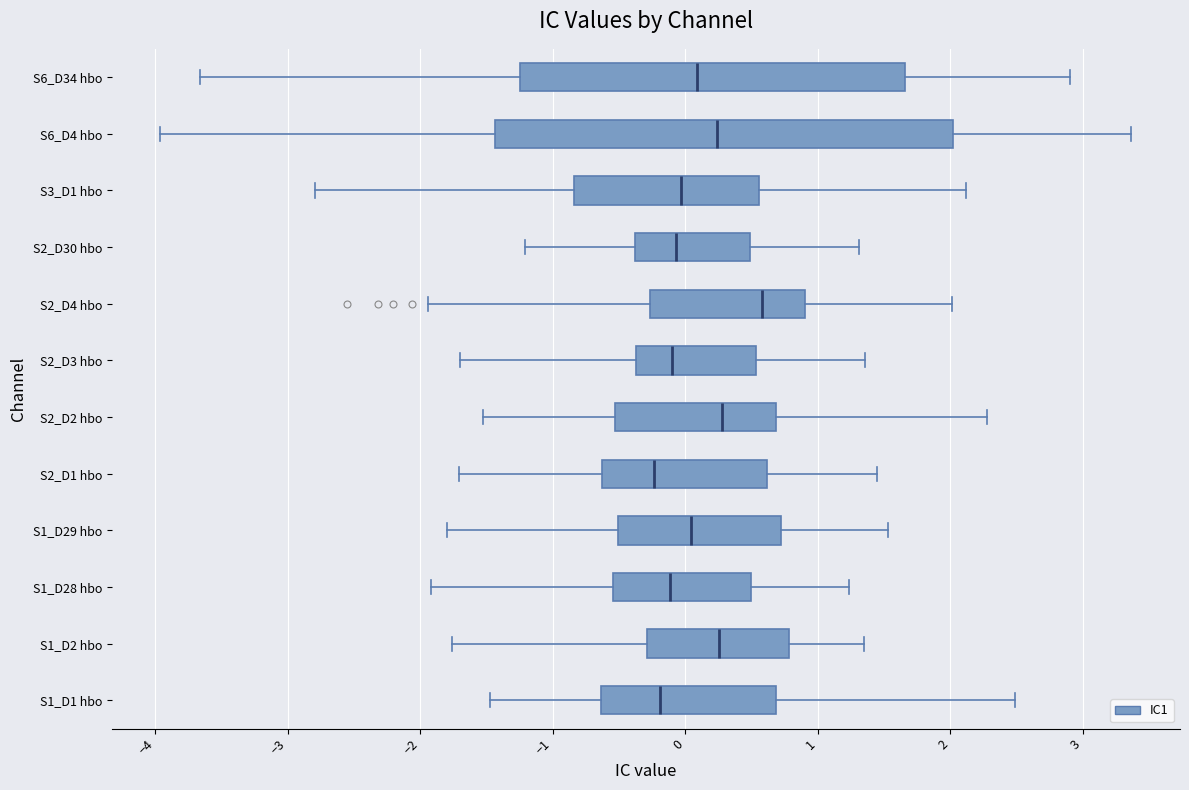

Where is the right edge of the box for S1_D1 hbo on the x-axis? The values are not printed on the chart, so give them approximately, as read against the axis.

0.7